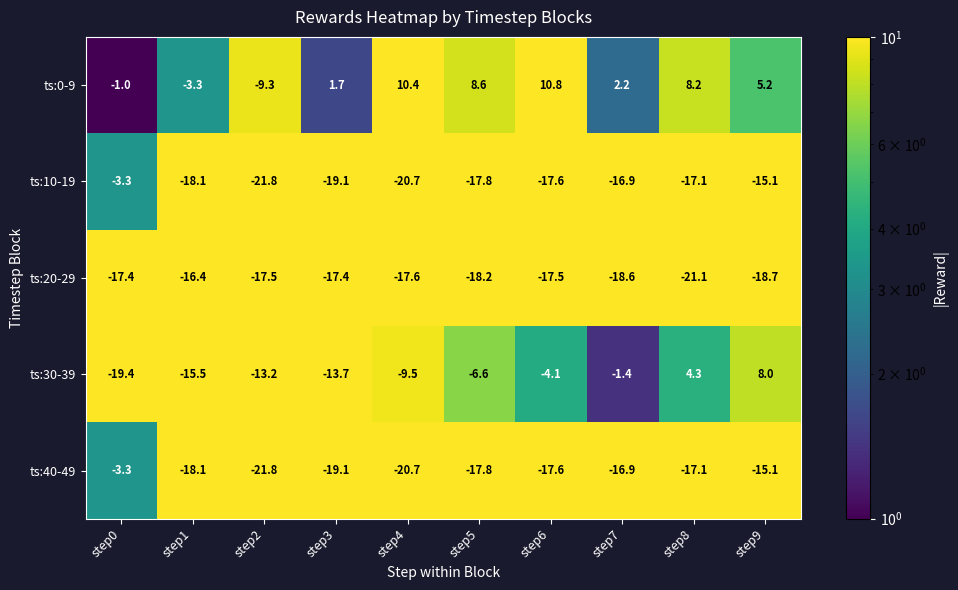

At which label does ts:40-49 first exceed -17?

step0